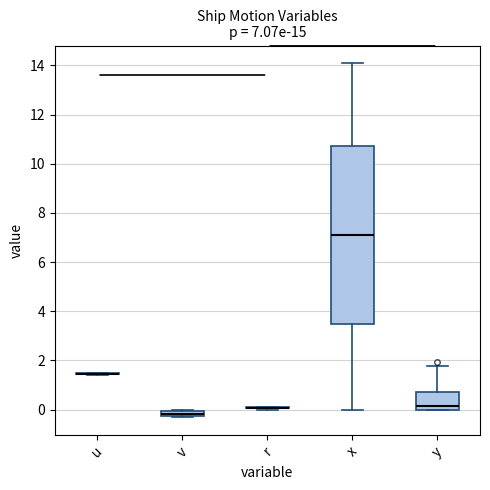

Which box is the tallest, from its lower edge to its upper edge?

x